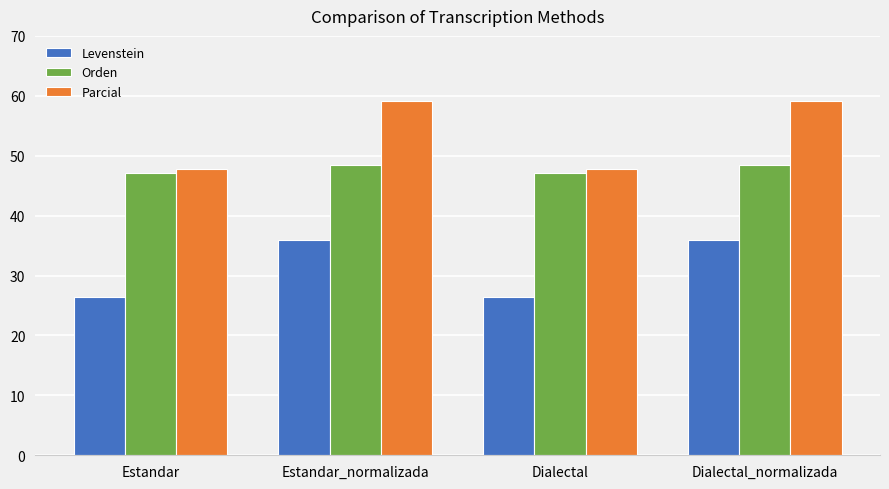

What is the difference between the second highest and second lowest values in the Levenstein series?

9.4